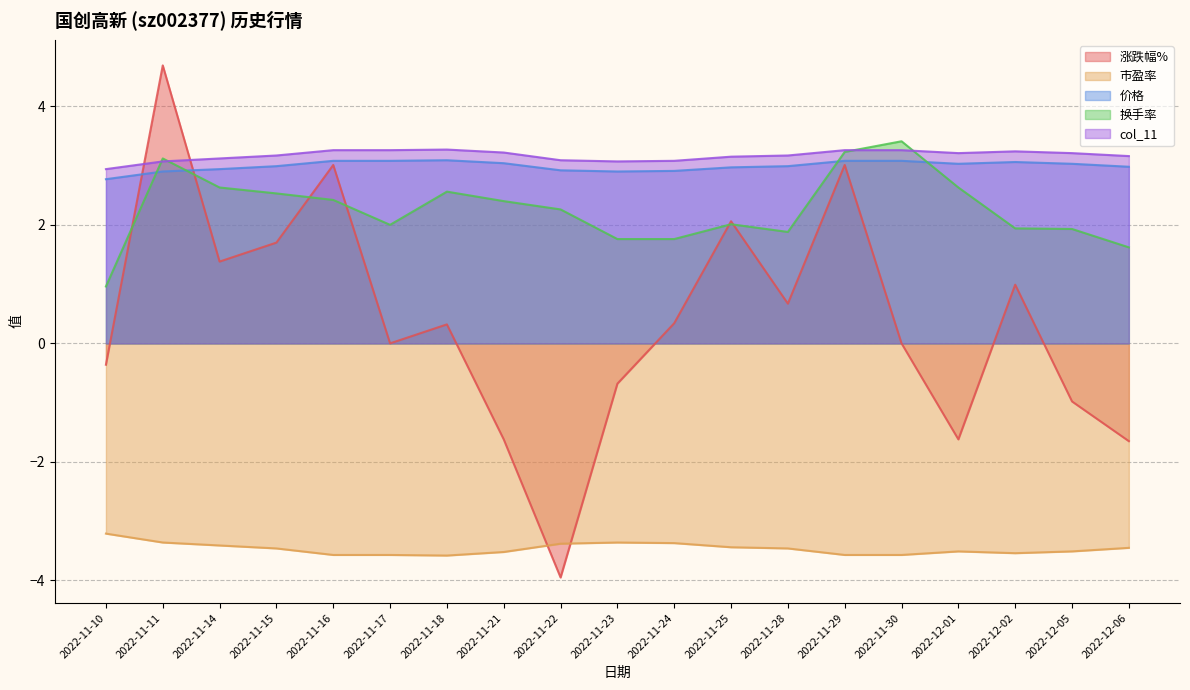

Where do 涨跌幅% and 价格 first cross each other?

2022-11-10 and 2022-11-11